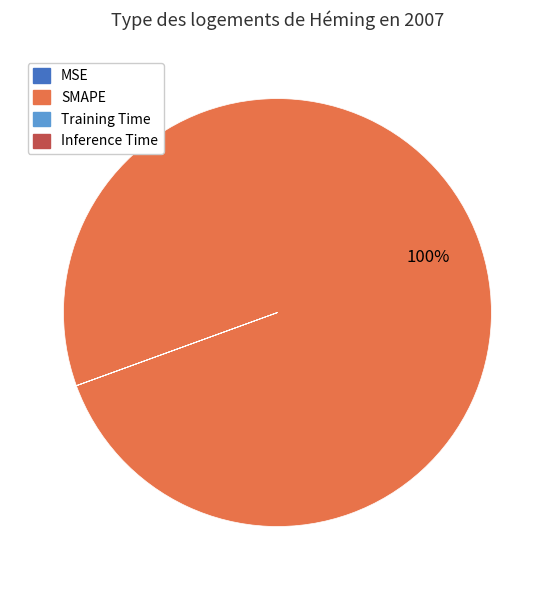

Which category accounts for the majority?

SMAPE